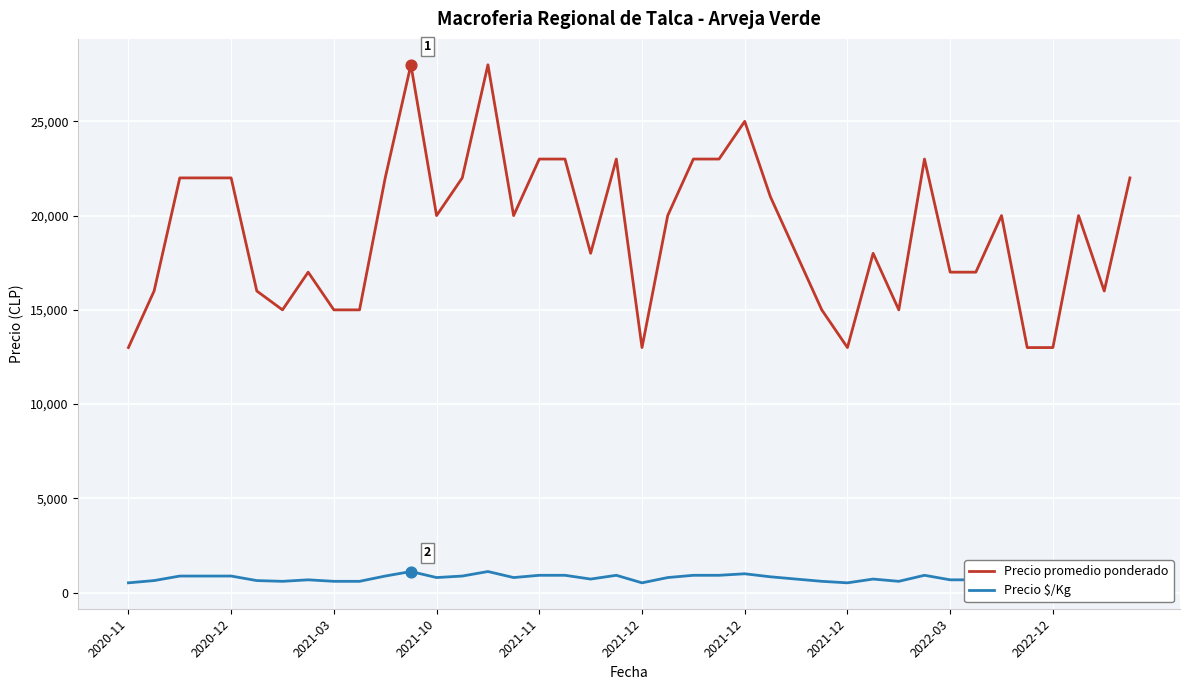

Which series contains the lowest Y value?

Precio $/Kg